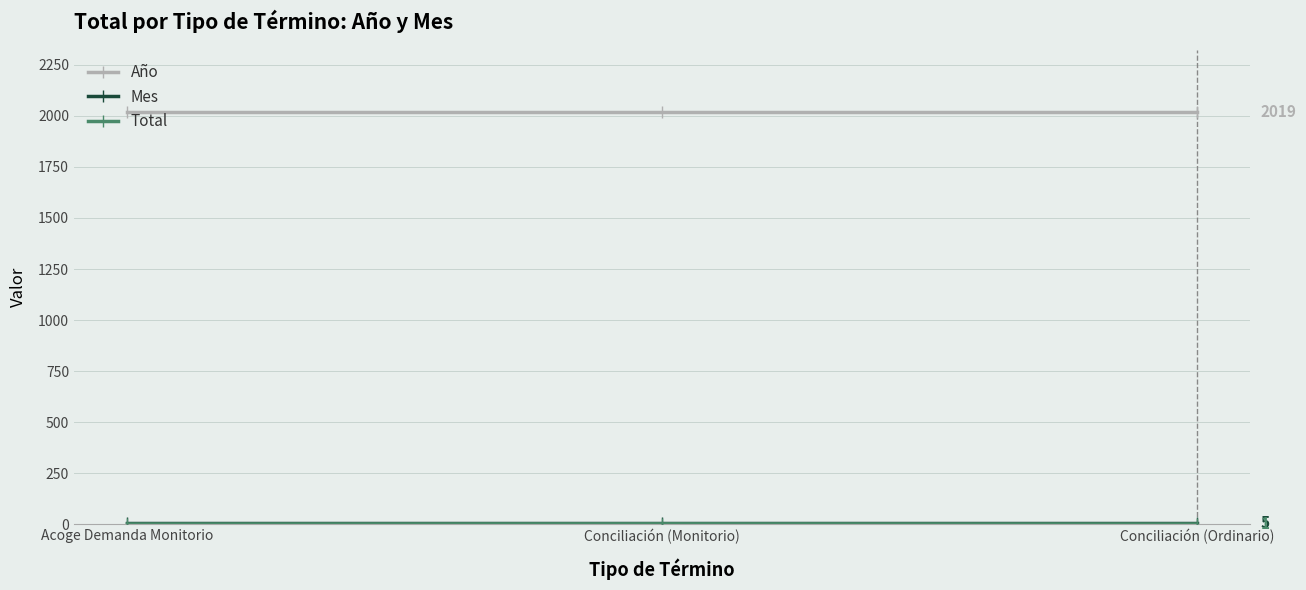

At how many categories does at least one series exceed 333?

3